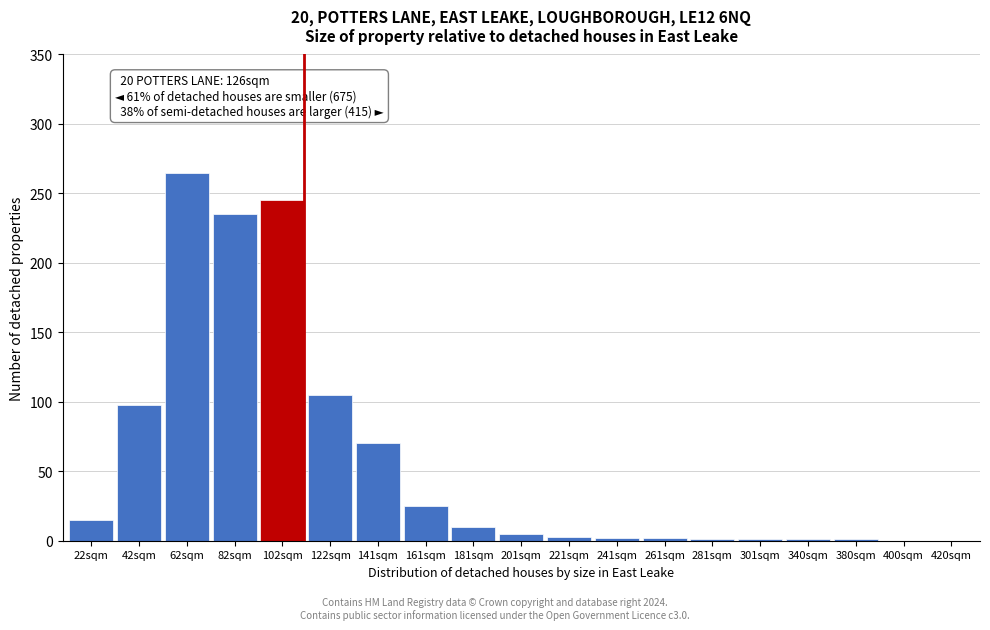

Where is the data nearest to the value 132?

122sqm